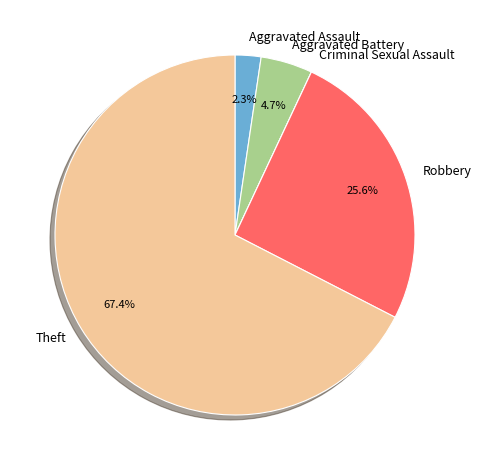

Which slice represents more than half of the pie?

Theft